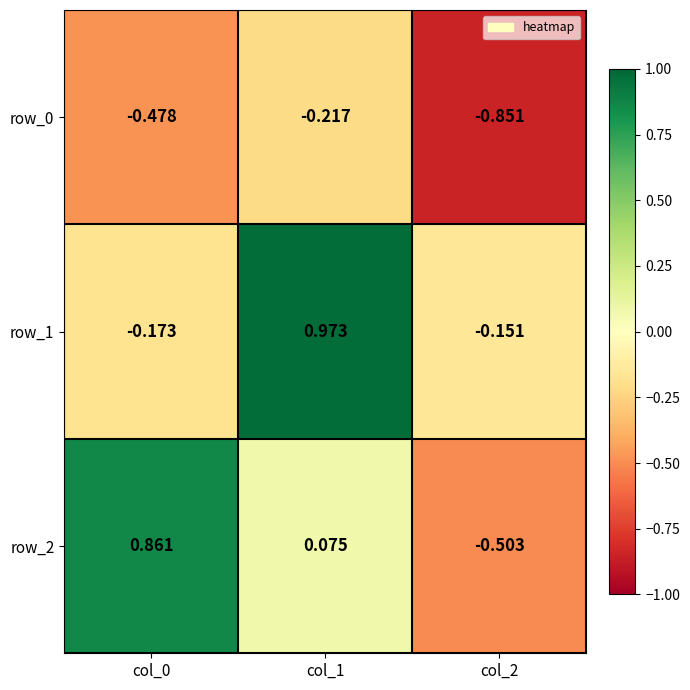

At which label is row_2 closest to 0?

col_1